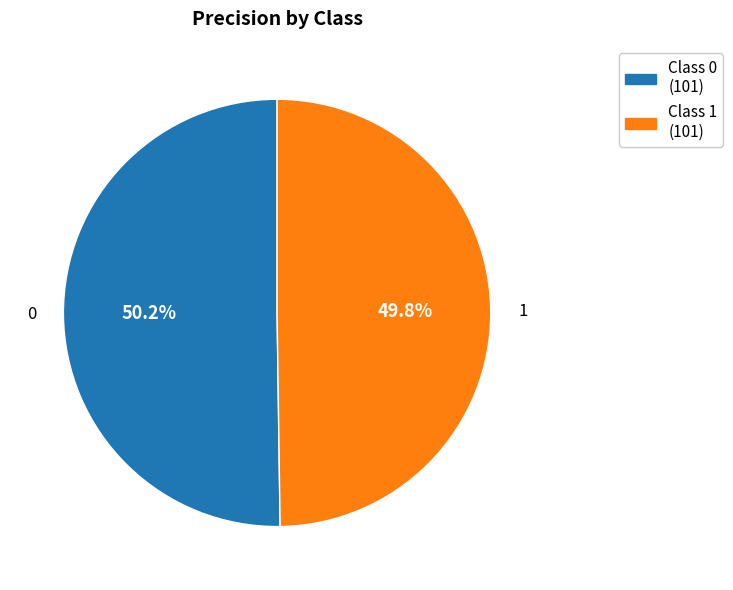

Is there a majority slice in this chart?

Yes